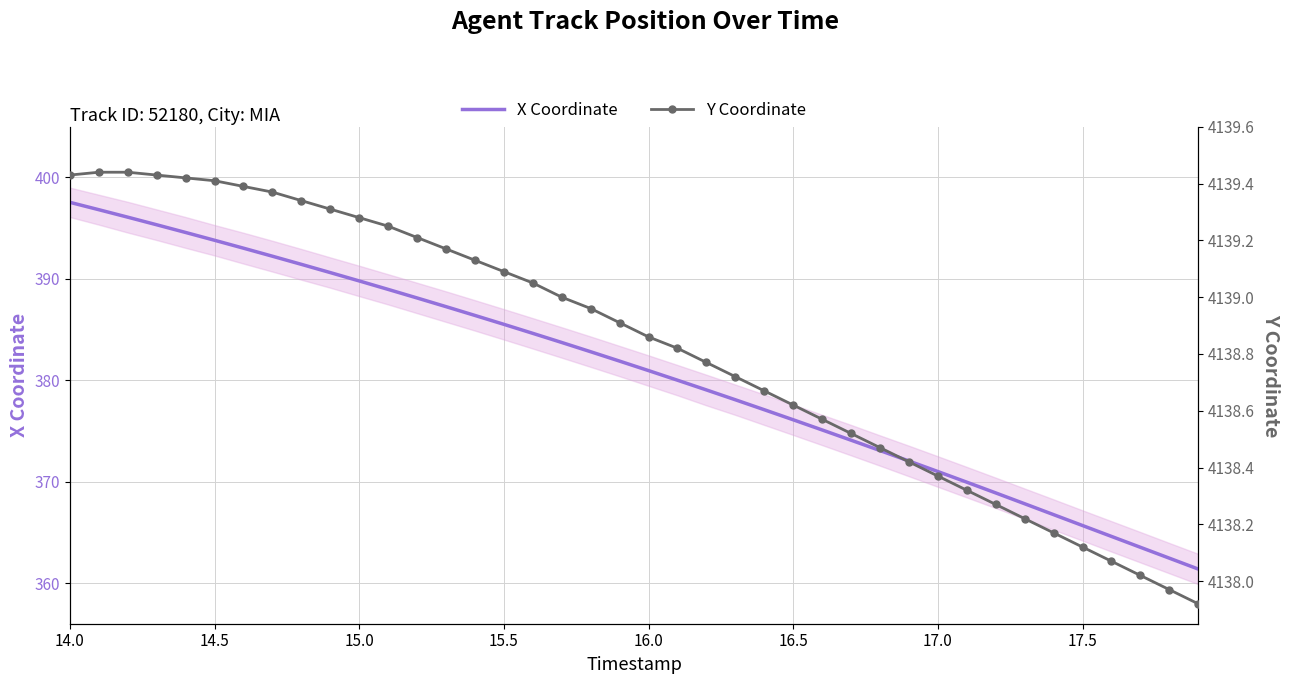

True or false: X Coordinate has more than 2 points higher than both neighbors.

False